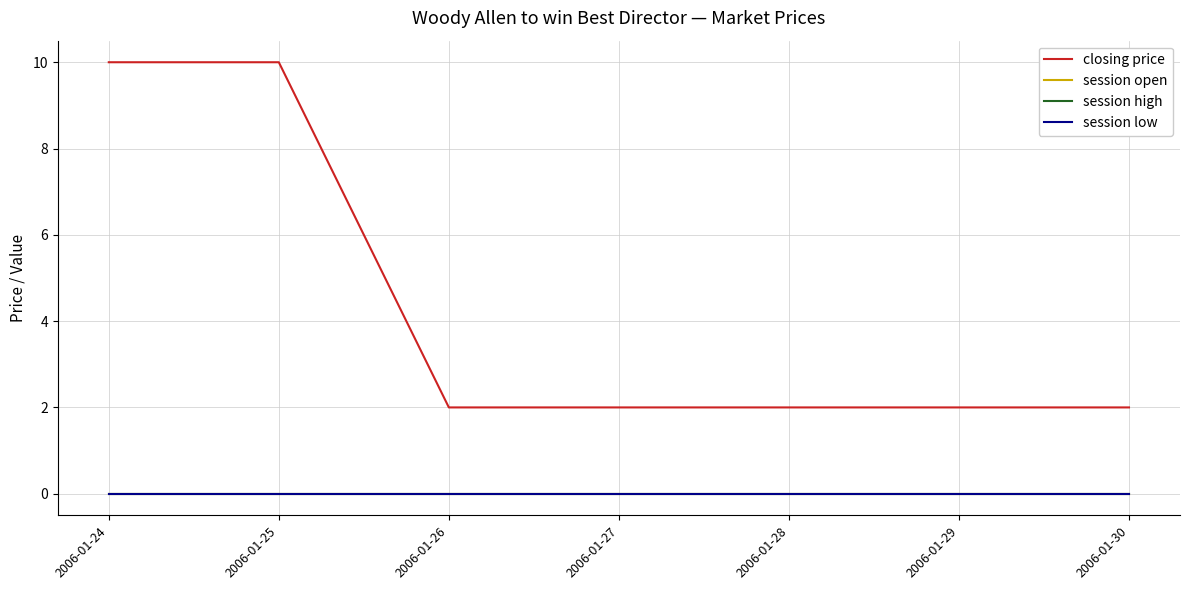

Does the chart display data point markers on the line(s)?

No